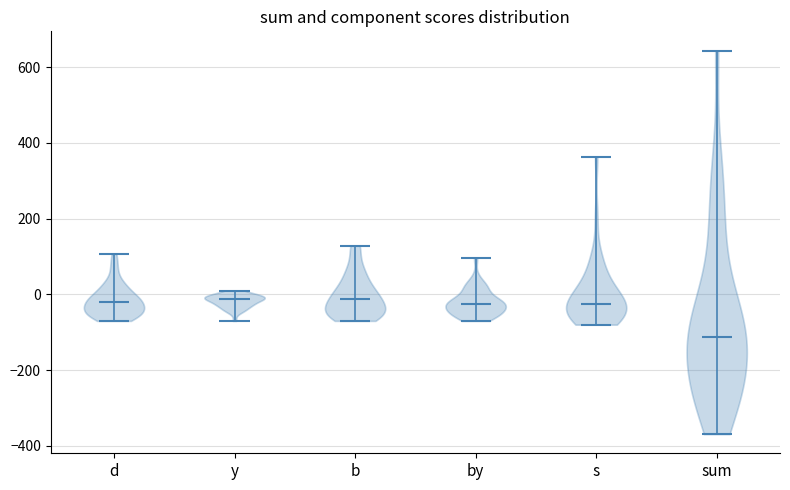

What is the highest point the violin for d reaches on the y-axis? The values are not printed on the chart, so give them approximately, as read against the axis.

100